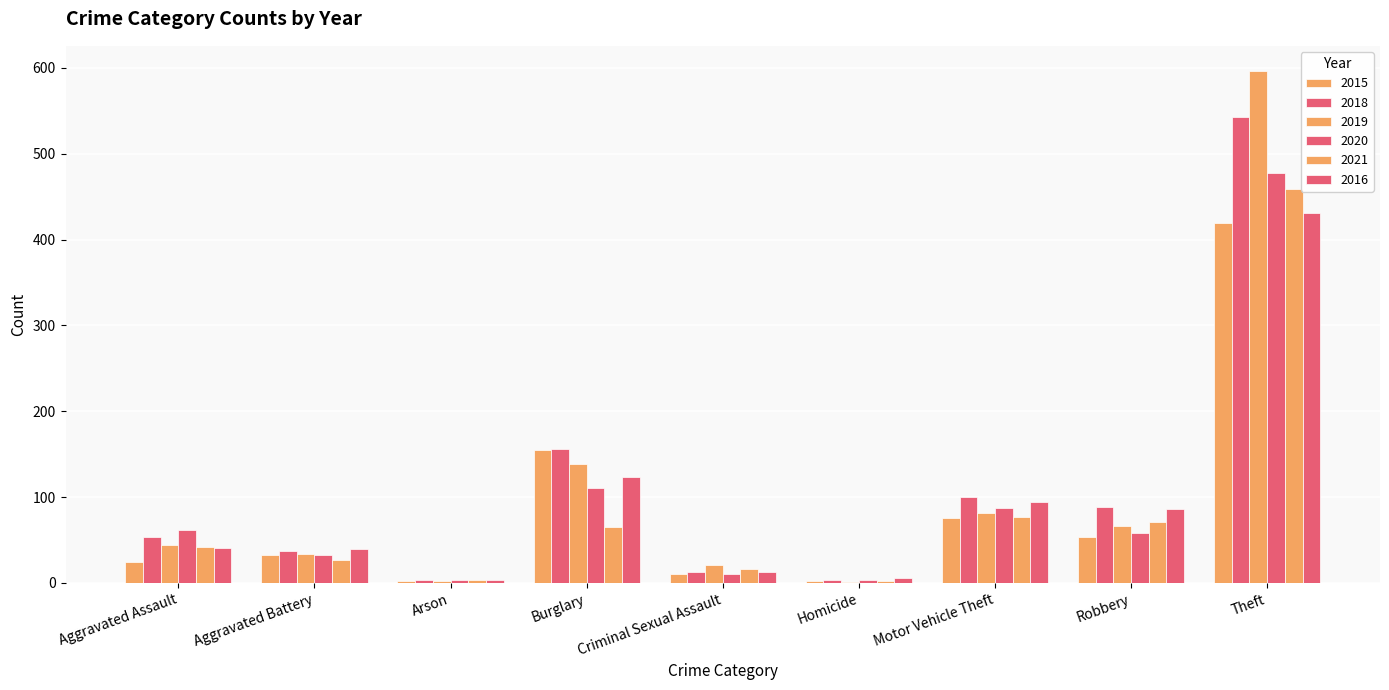

How many series are shown in this chart?

6